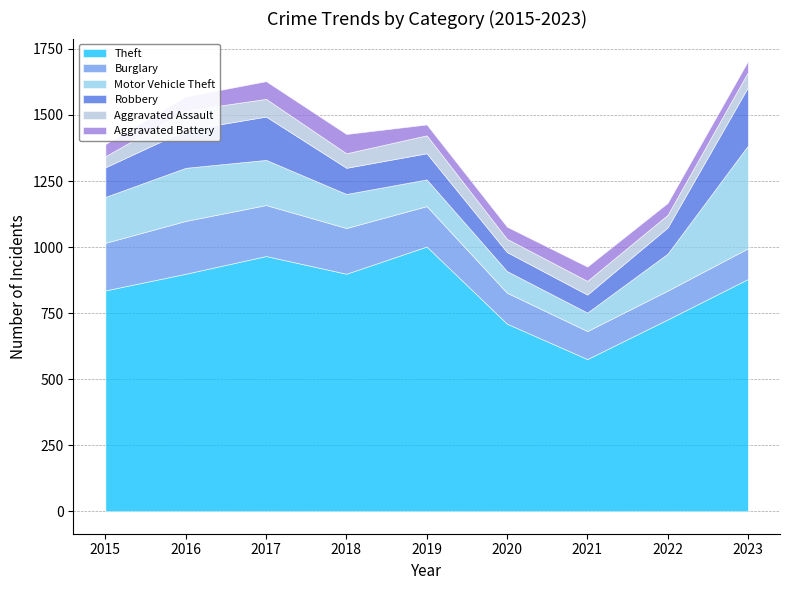

What are all the series names shown in the legend?

Theft, Burglary, Motor Vehicle Theft, Robbery, Aggravated Assault, Aggravated Battery